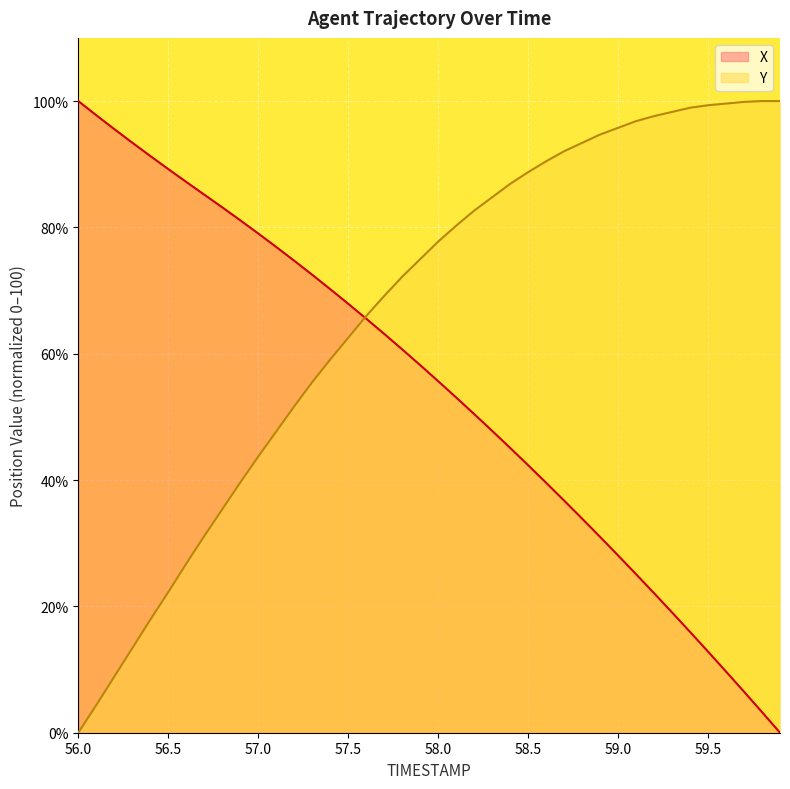

Which has a higher value, 56.9 or 57.6?

56.9